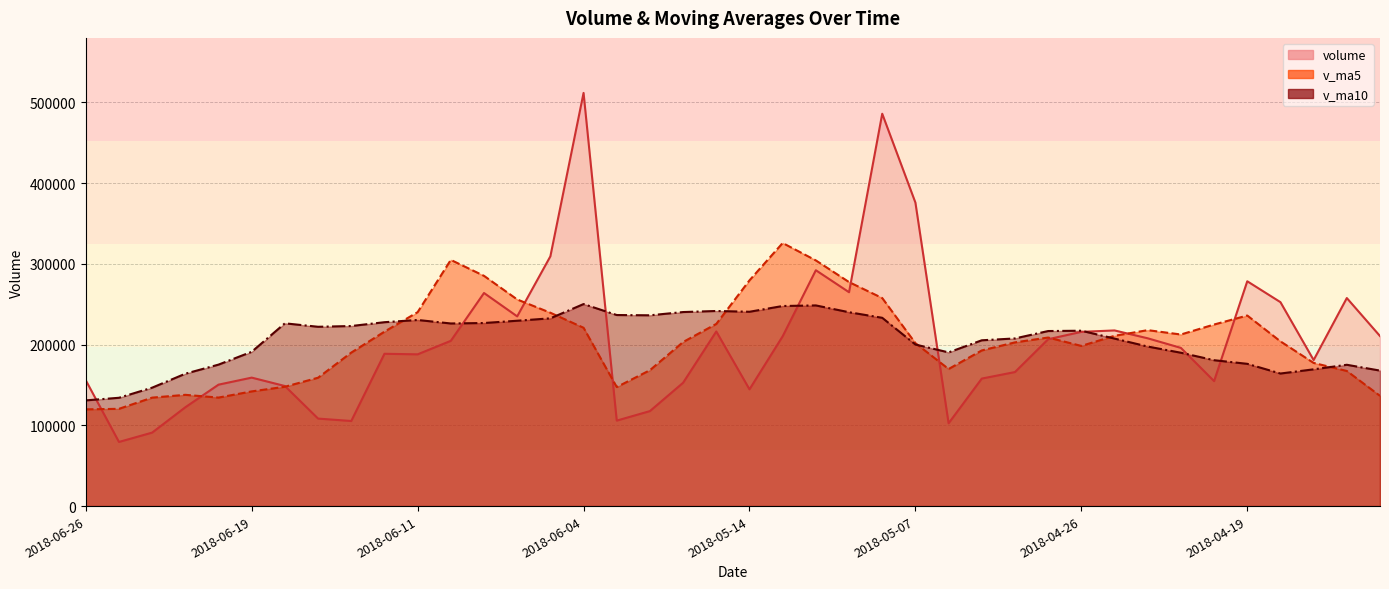

What is the average value of the volume series?

204876.9